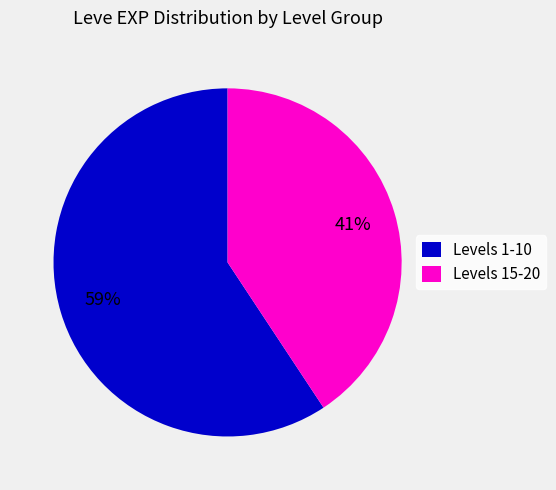

Which category has the smallest portion of the pie?

Levels 15-20